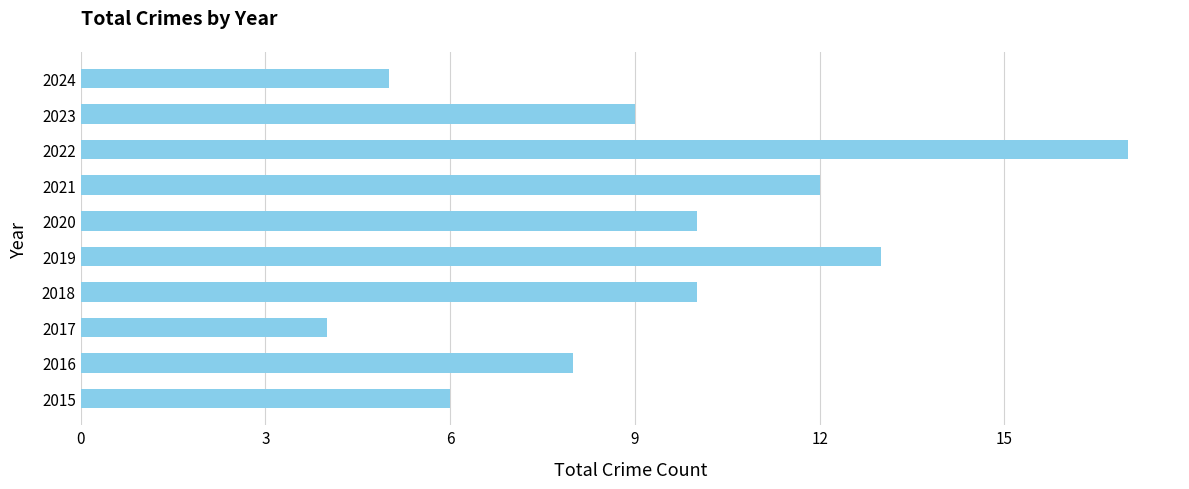

What is the average value?

9